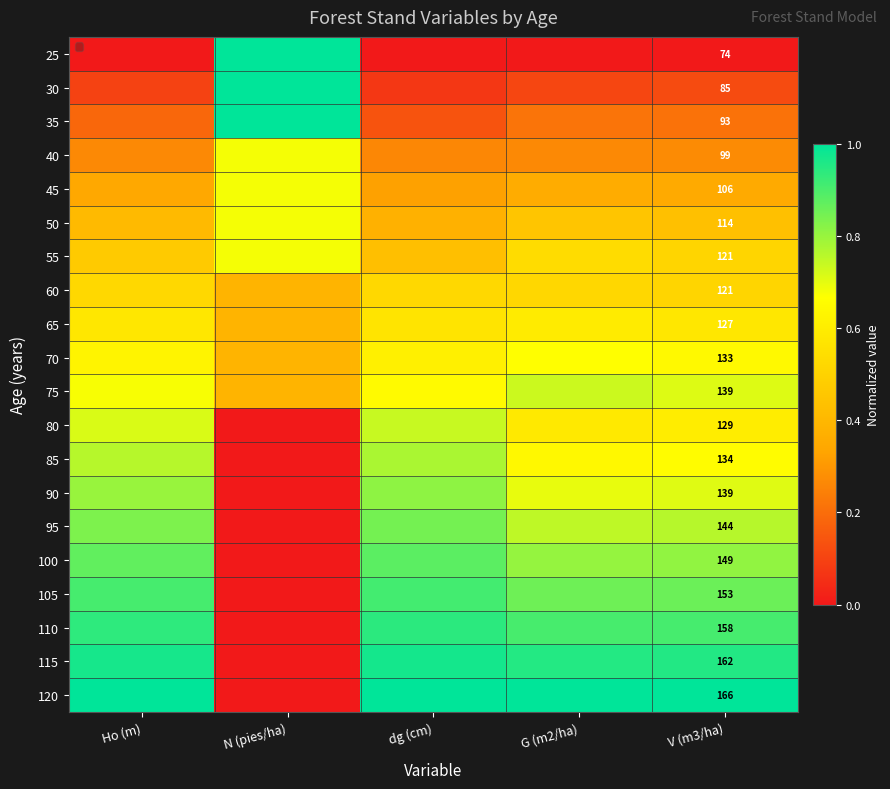

What is the total value across all series at N (pies/ha)?

7.3